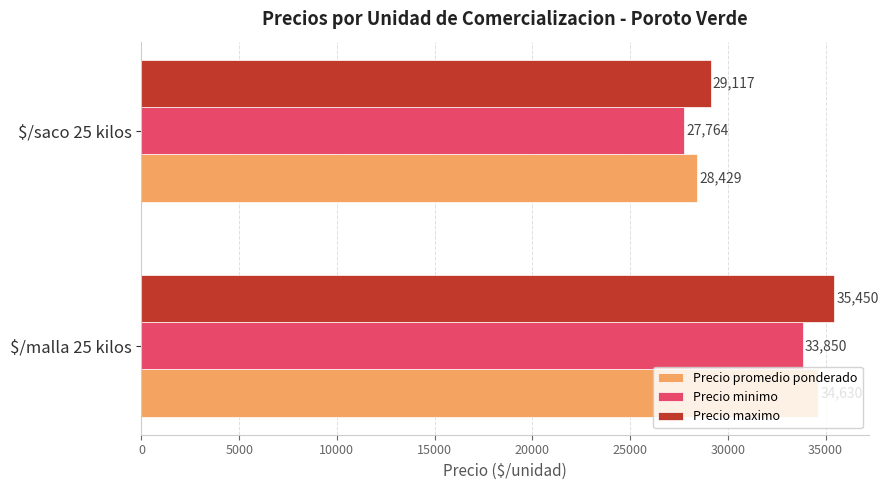

What is the greatest value displayed?

35450